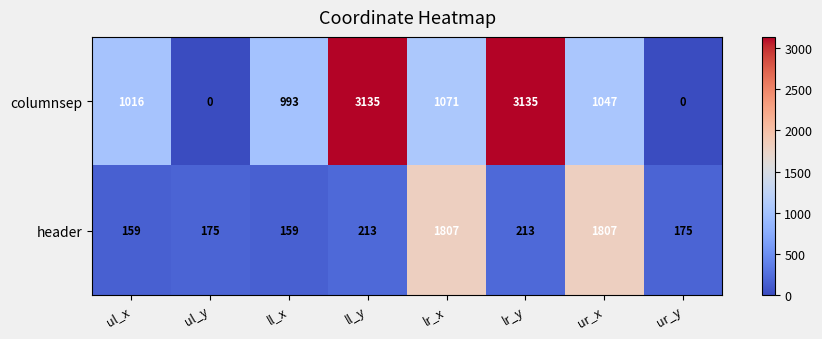

Reading right to left, transcribe all the data shown in this chart.

columnsep: ur_y=0	ur_x=1047	lr_y=3135	lr_x=1071	ll_y=3135	ll_x=993	ul_y=0	ul_x=1016
header: ur_y=175	ur_x=1807	lr_y=213	lr_x=1807	ll_y=213	ll_x=159	ul_y=175	ul_x=159